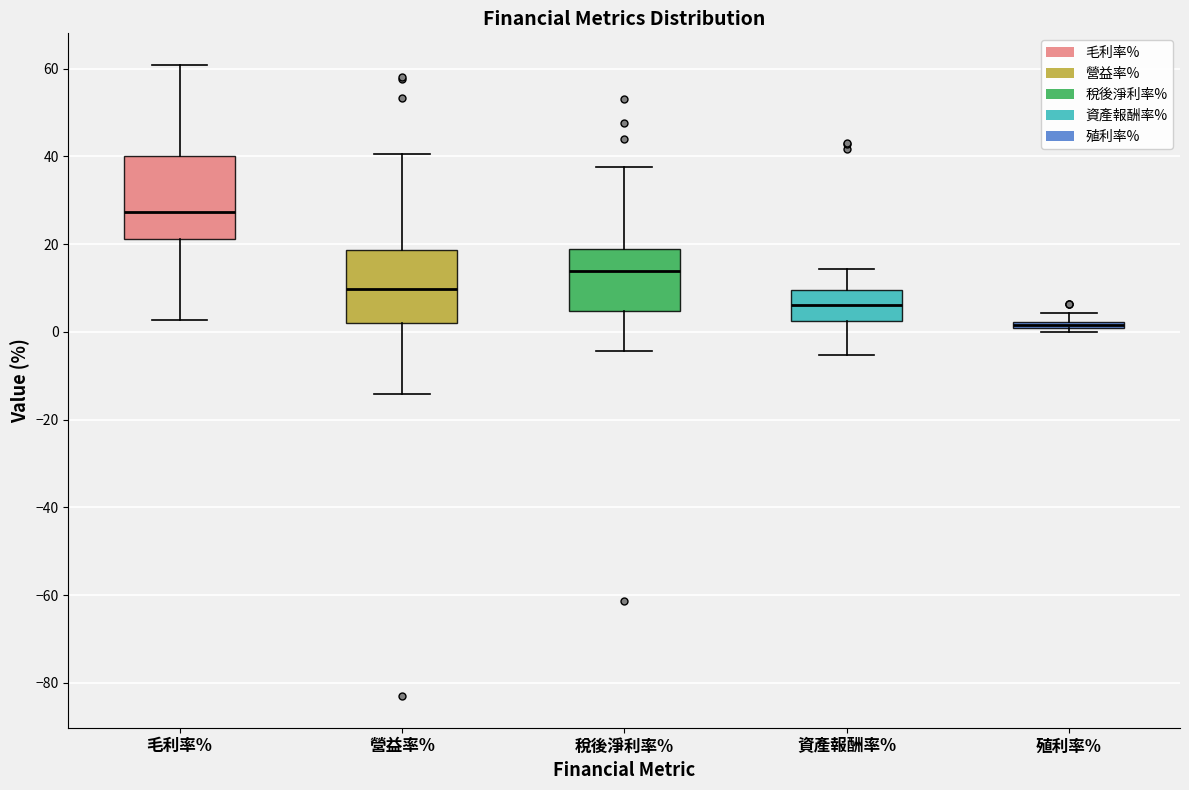

Which box is the tallest, from its lower edge to its upper edge?

毛利率%